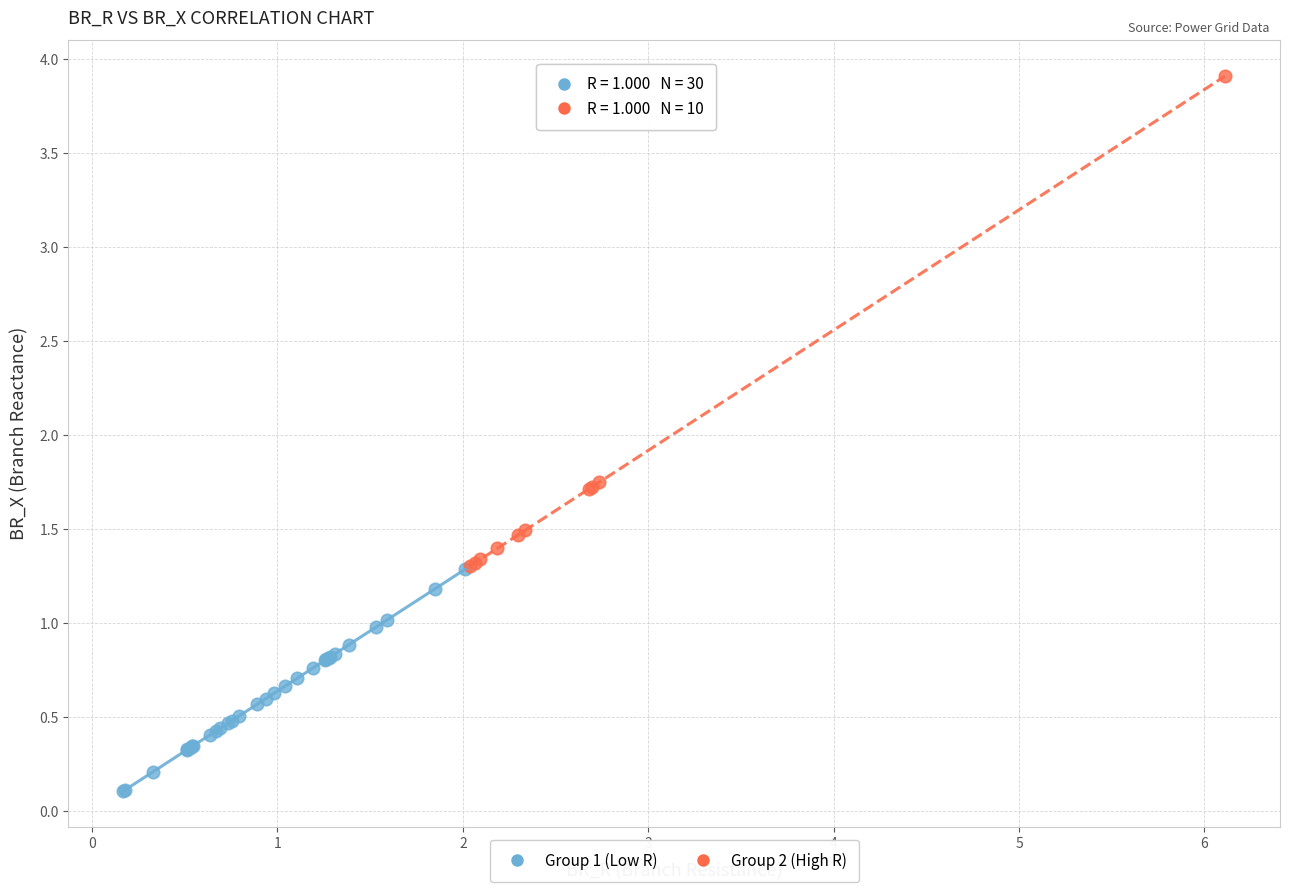

Which series has the widest spread of Y values?

Group 2 (High R)